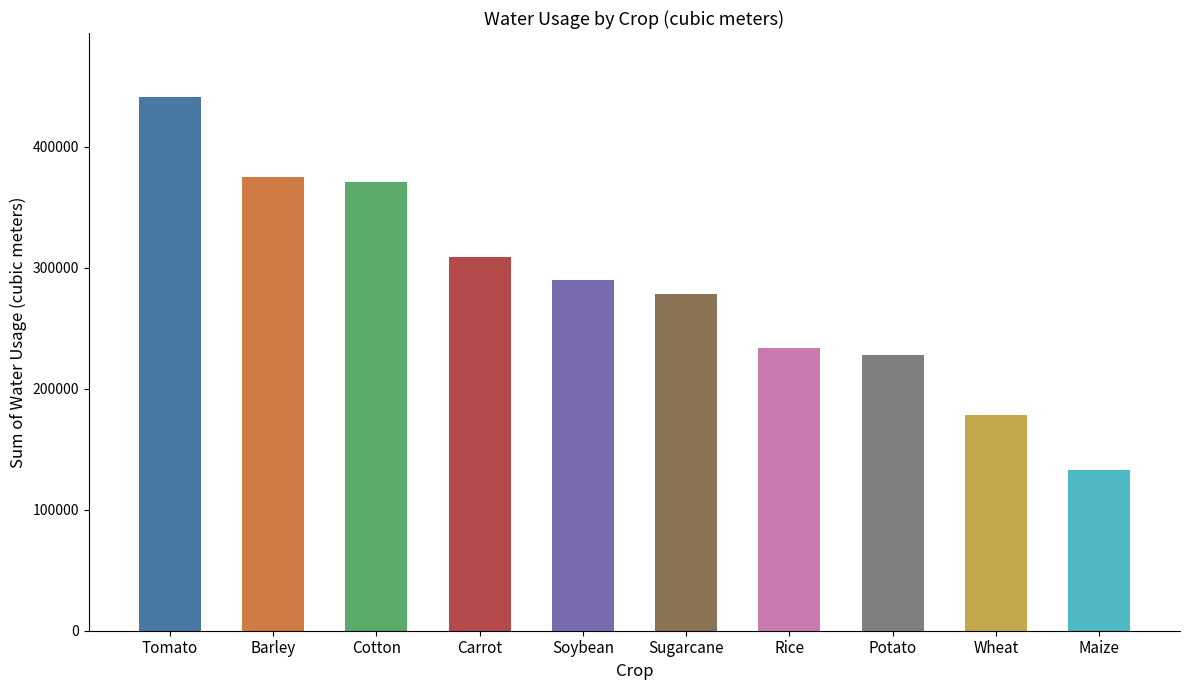

Rank the categories by value from highest to lowest.

Tomato, Barley, Cotton, Carrot, Soybean, Sugarcane, Rice, Potato, Wheat, Maize